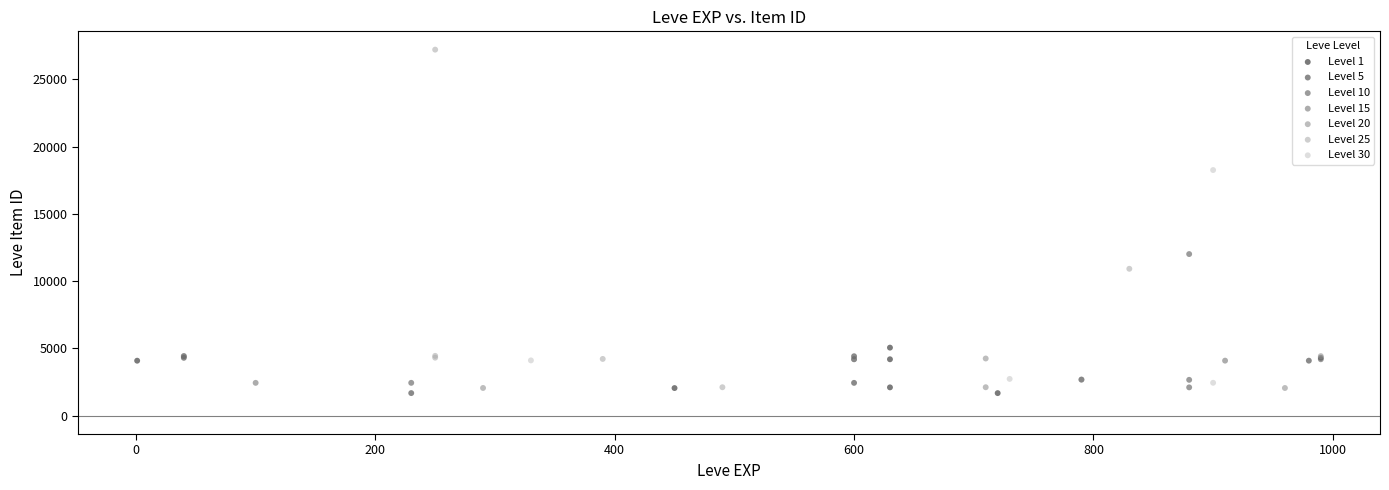

Which series contains the highest Y value?

Level 25